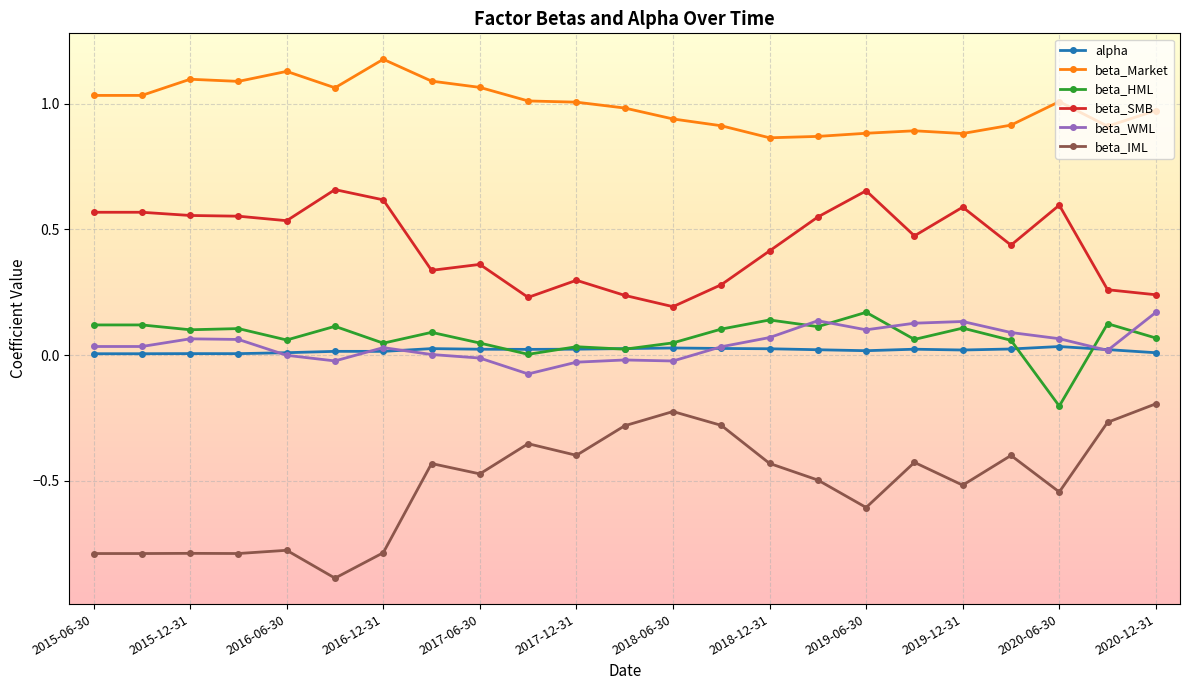

True or false: beta_SMB has more than 1 interior local peaks.

True